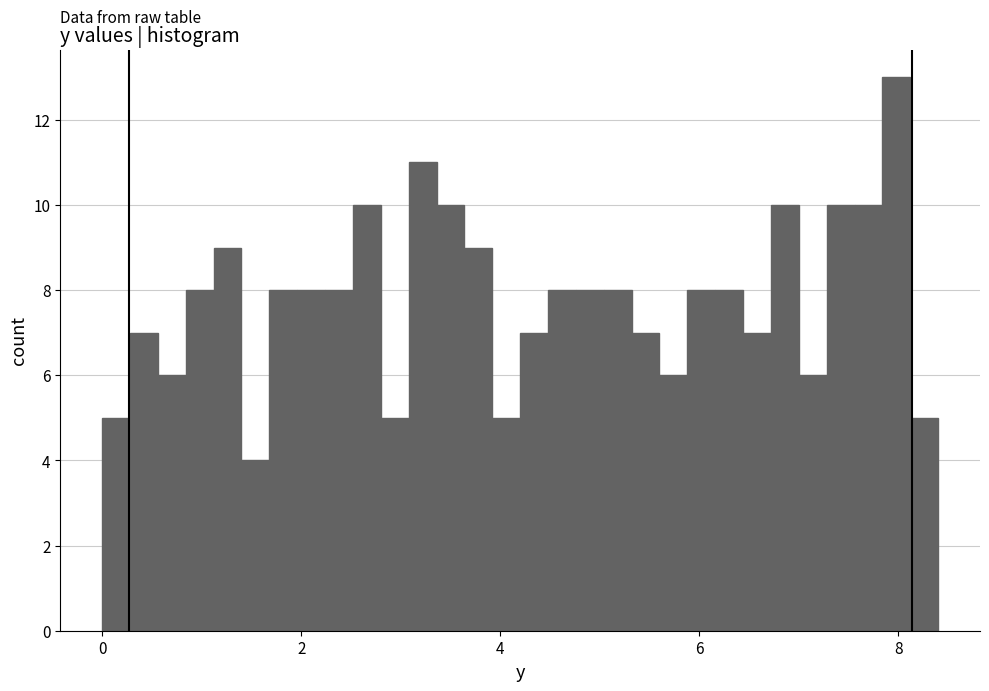

Around what value on the x-axis is the tallest bar? Give the approximate position of its centre, as read against the axis.

8.0